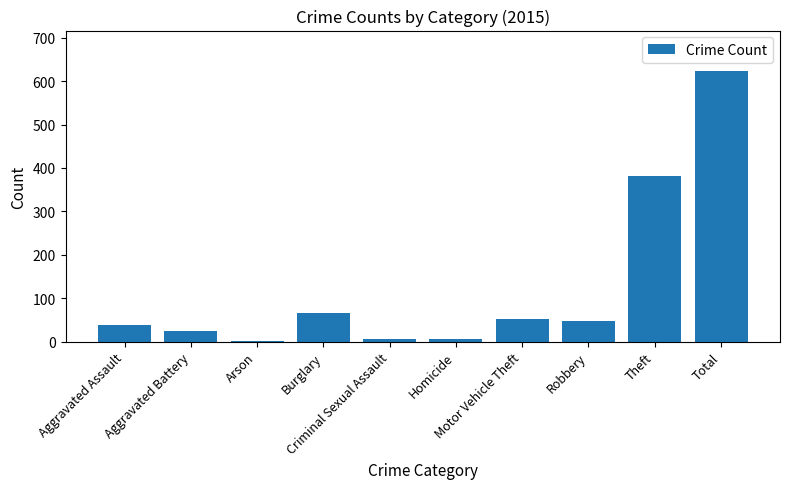

Where does the data first go above 47?

Burglary